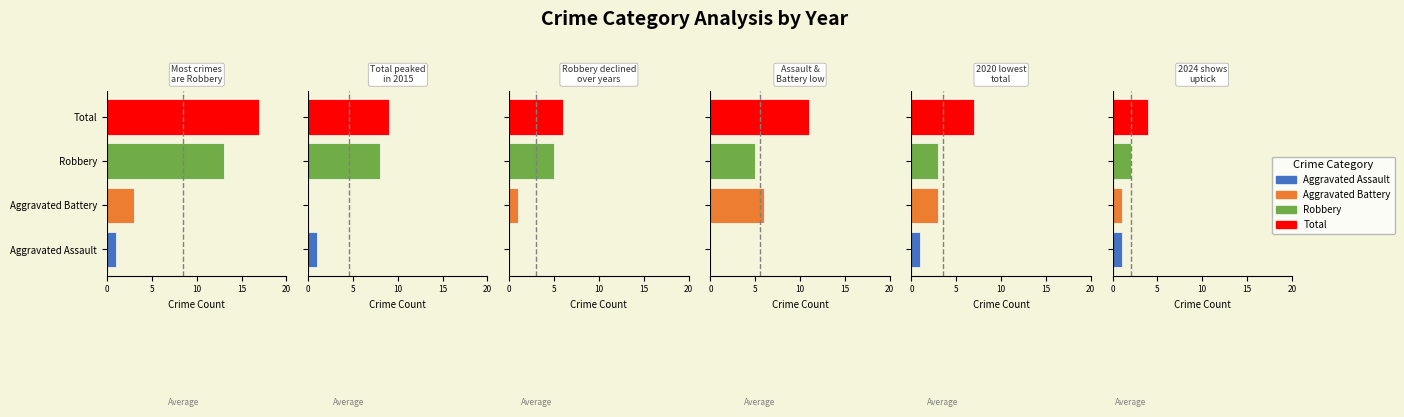

Which category has the highest value in the 2015 series?

Total